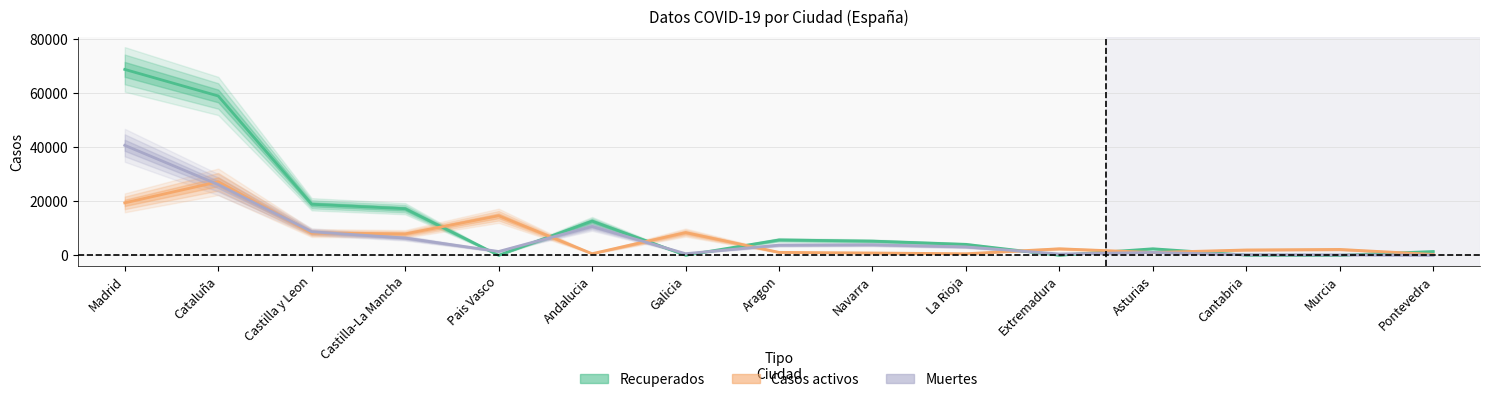

What position from the right is Pontevedra?

1